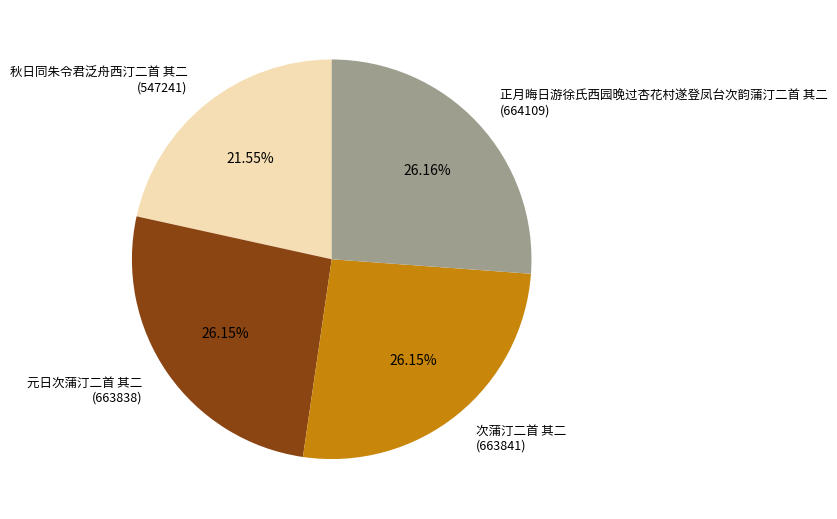

Is it true that 元日次蒲汀二首 其二 is 26% of the pie?

True